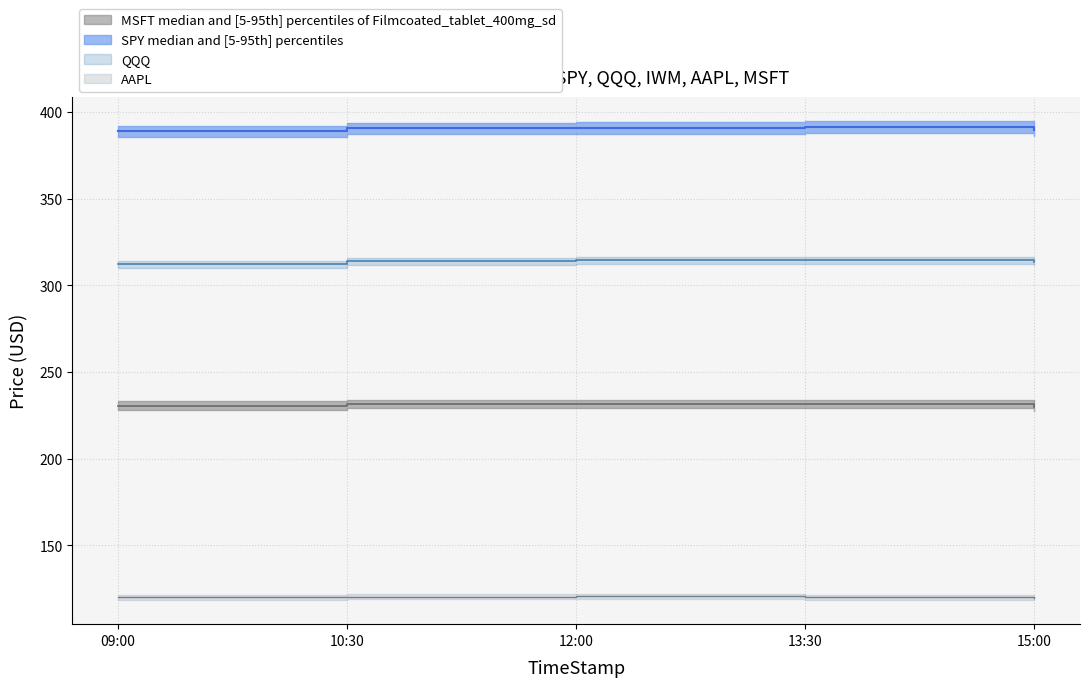

True or false: SPY and QQQ cross at least once.

False